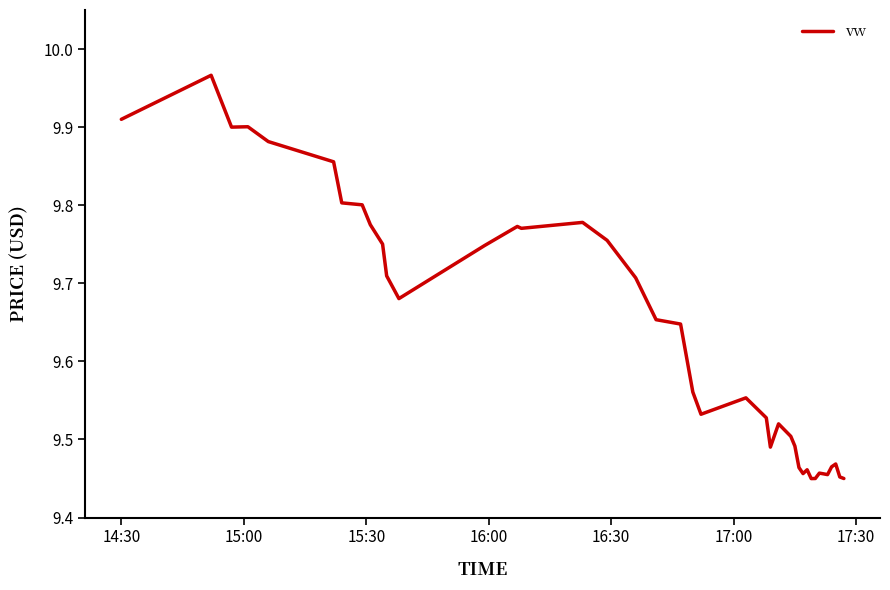

What is the difference between the maximum and minimum values?

0.5